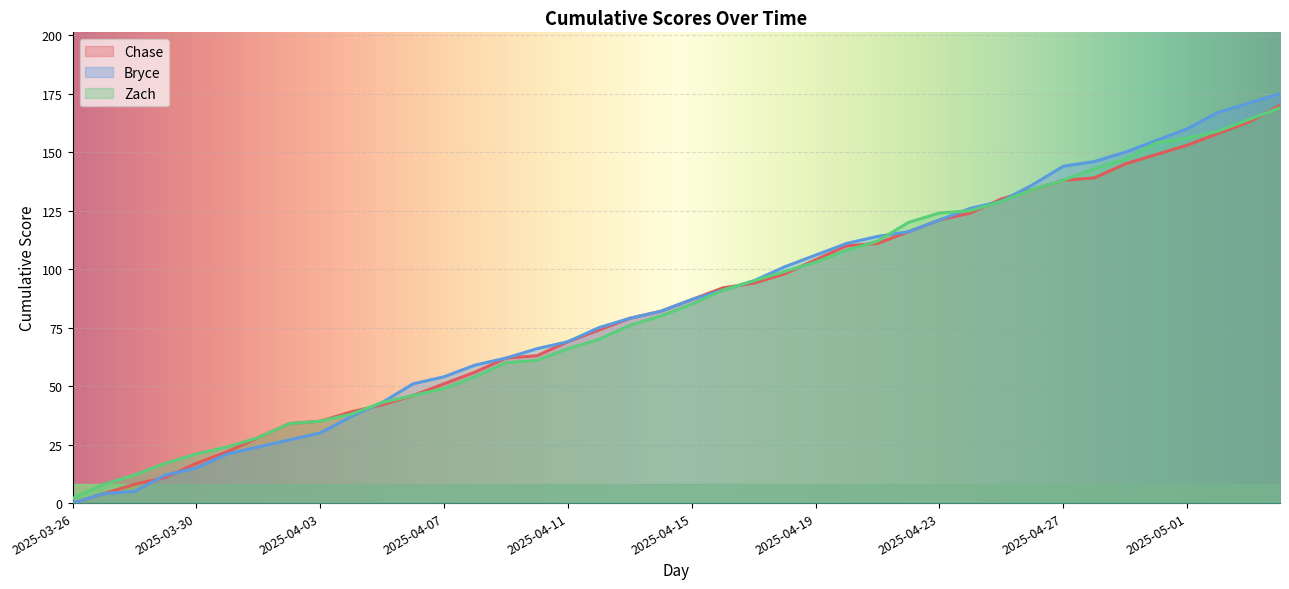

Between 2025-04-20 and 2025-04-23, which is larger?

2025-04-23